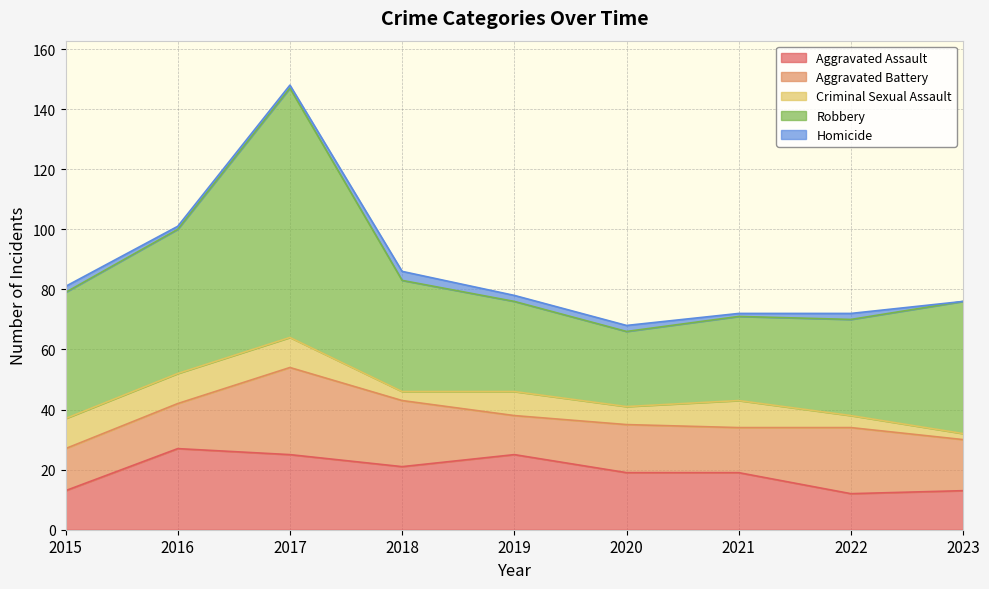

What is the spread (max minus min) of values at 2022?

30